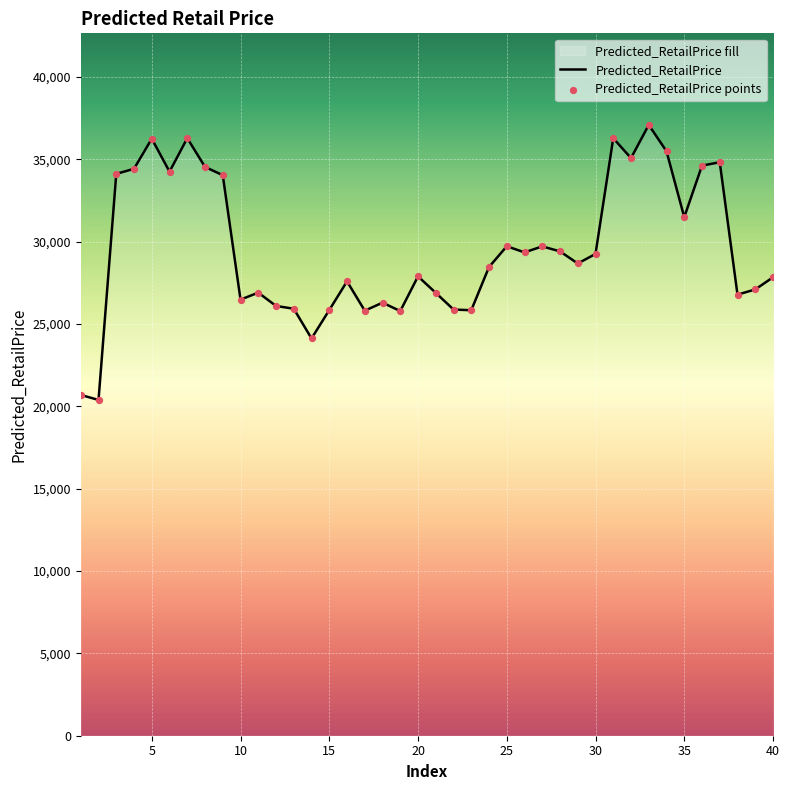

What is the change in value from 12 to 30?

+3156.2